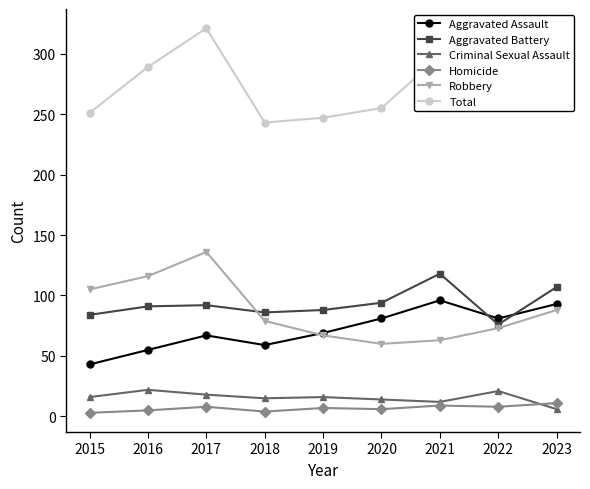

Which series has the largest total across all categories?

Total